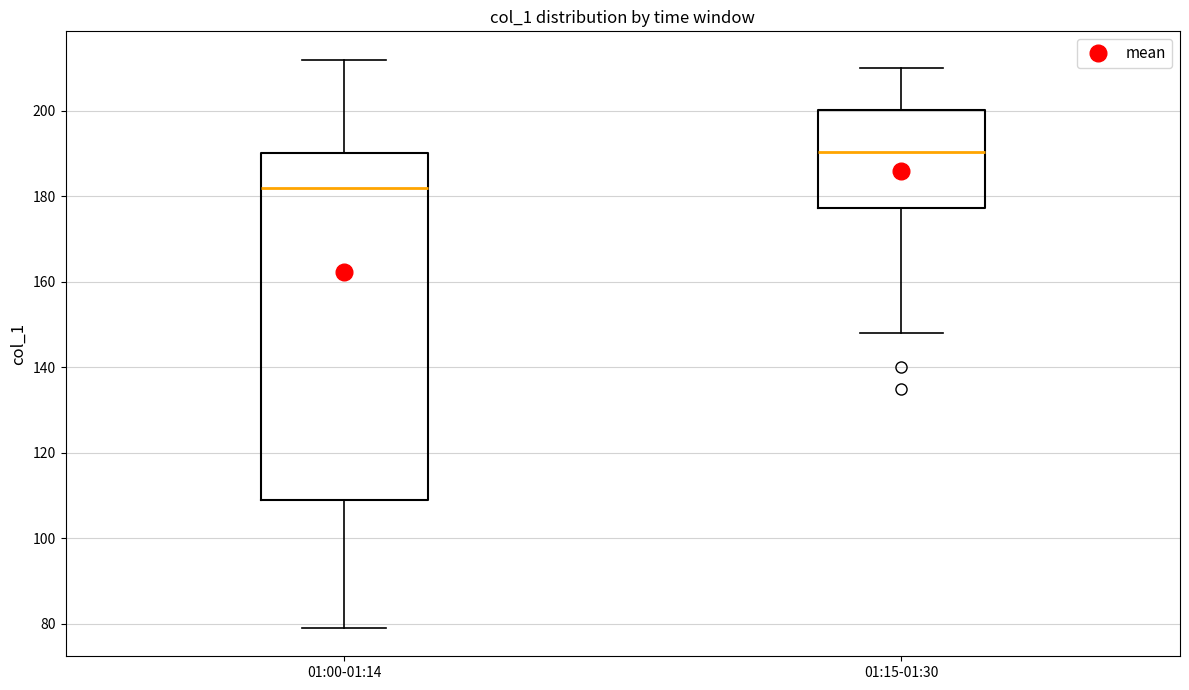

Which box has the highest median line?

01:15-01:30